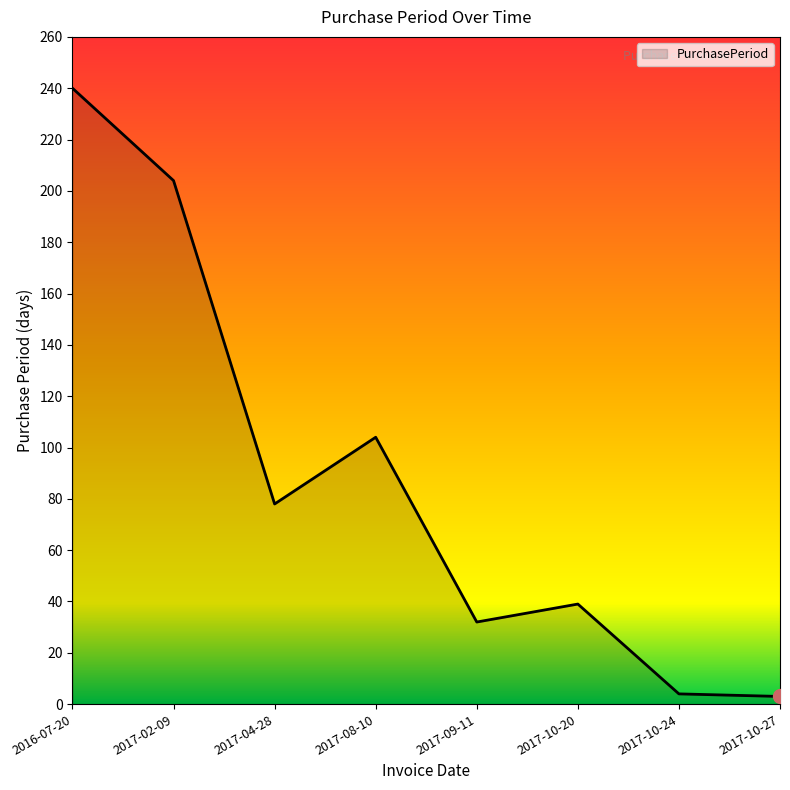

What is the difference between the values at 2017-10-27 and 2017-02-09?

201